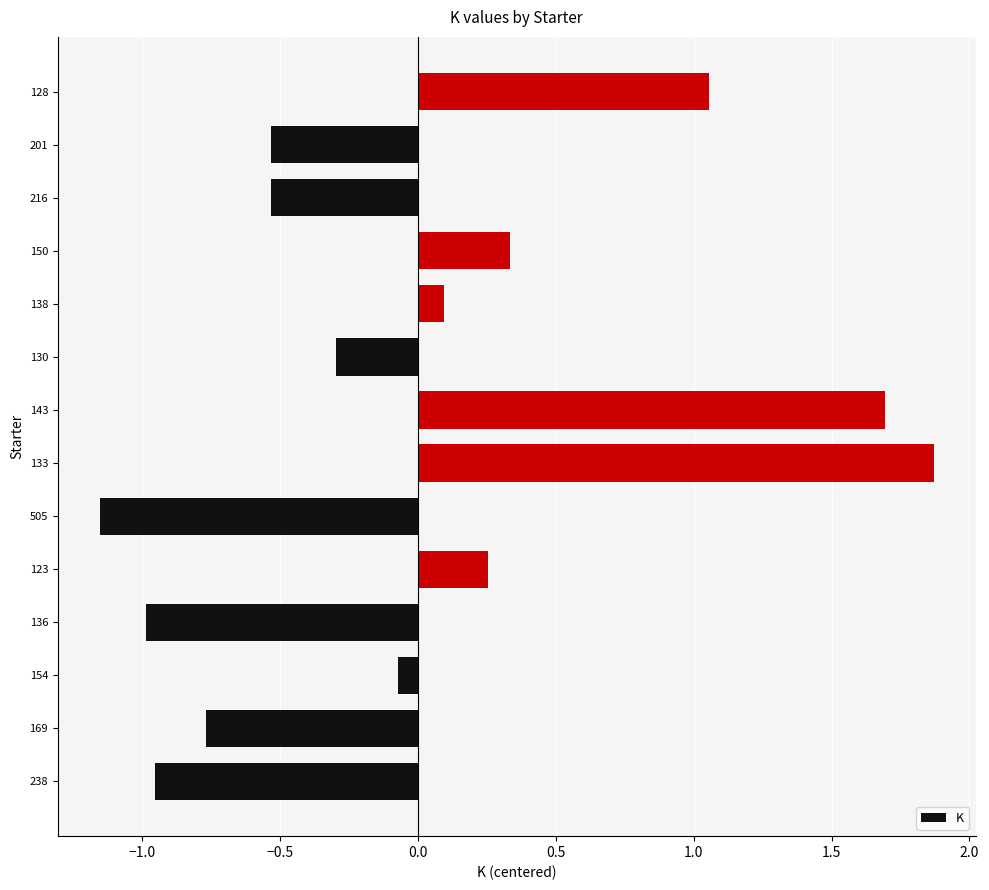

What is the difference between the second highest and second lowest values?

2.7